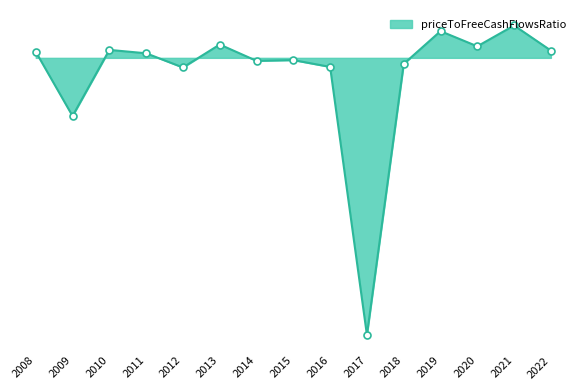

Reading left to right, what are all the values shown in this chart?

25.5	-243.5	33.3	19.1	-40.3	55.8	-12.5	-9.4	-37.9	-1160.5	-25.4	111.8	48.3	135.6	30.5